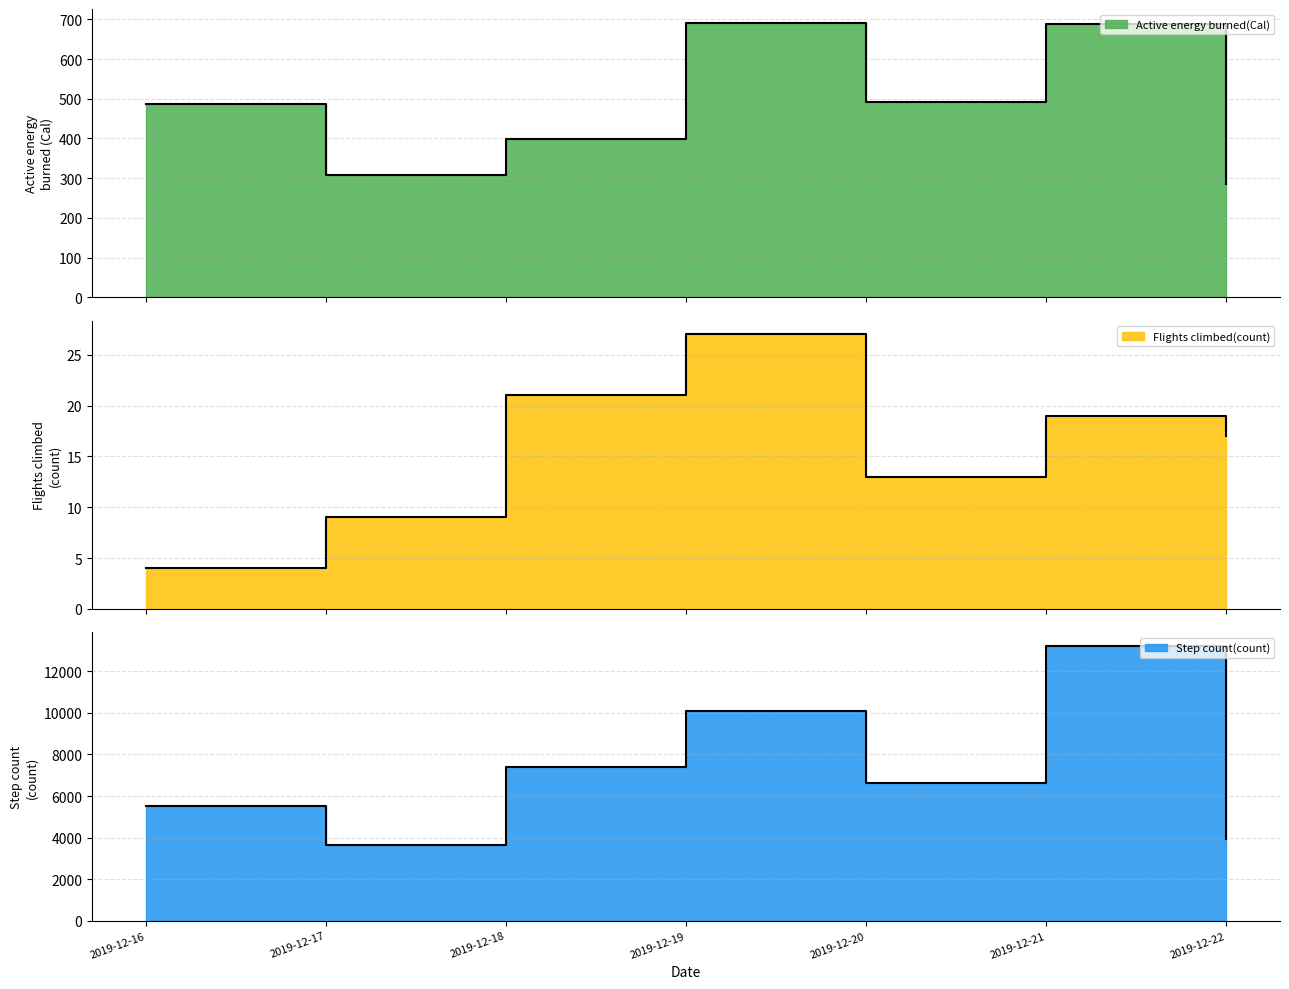

What is the difference between the maximum and second lowest values in the Active energy burned(Cal) series?

383.6